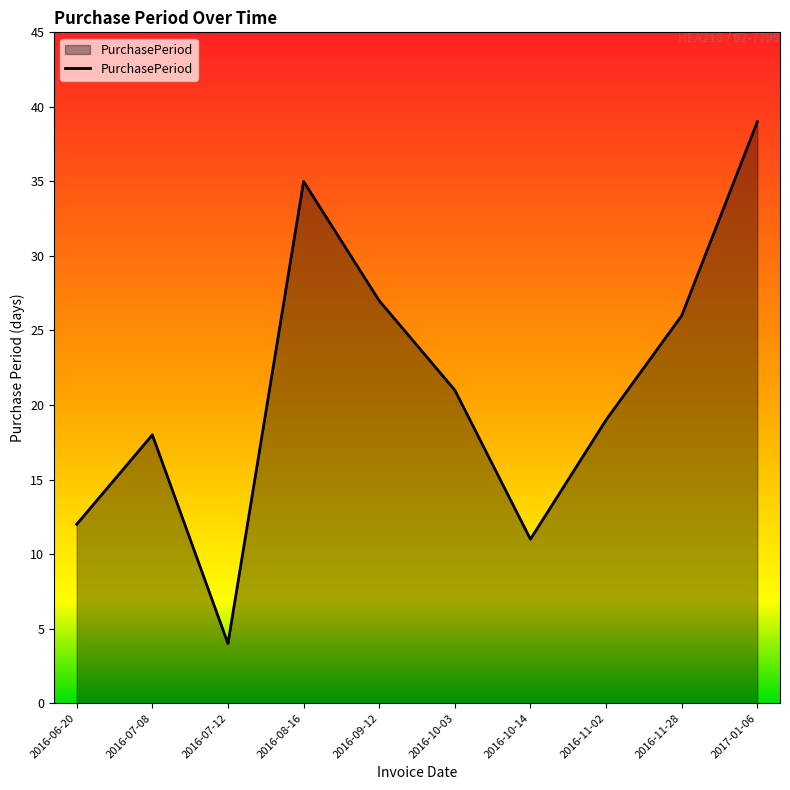

Which has a higher value, 2016-10-14 or 2016-07-08?

2016-07-08